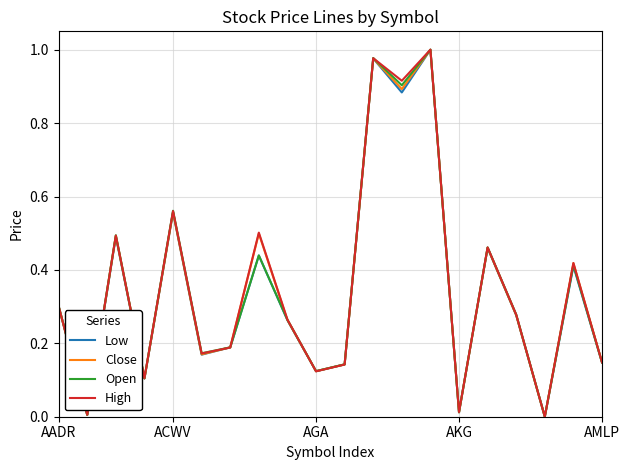

True or false: Close and High intersect in this chart.

True